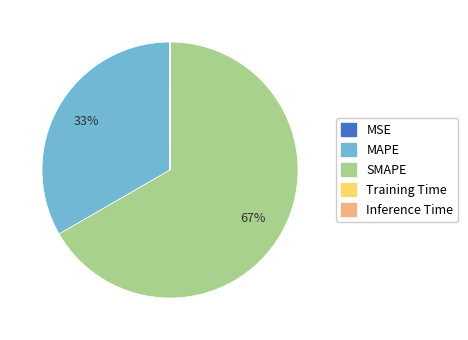

Is there any slice that represents more than half of the pie?

Yes